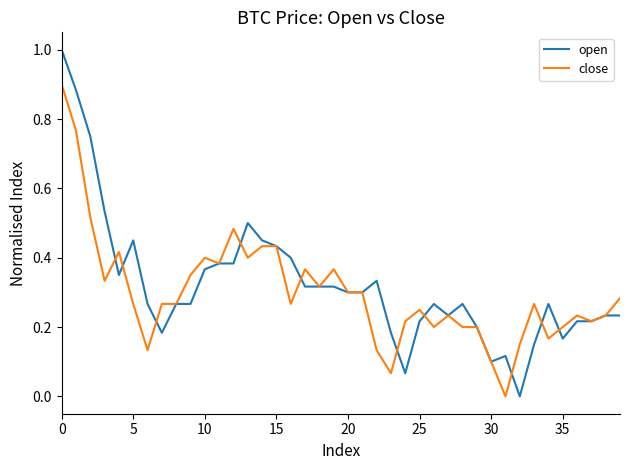

What is the maximum value shown in the chart?

1.0